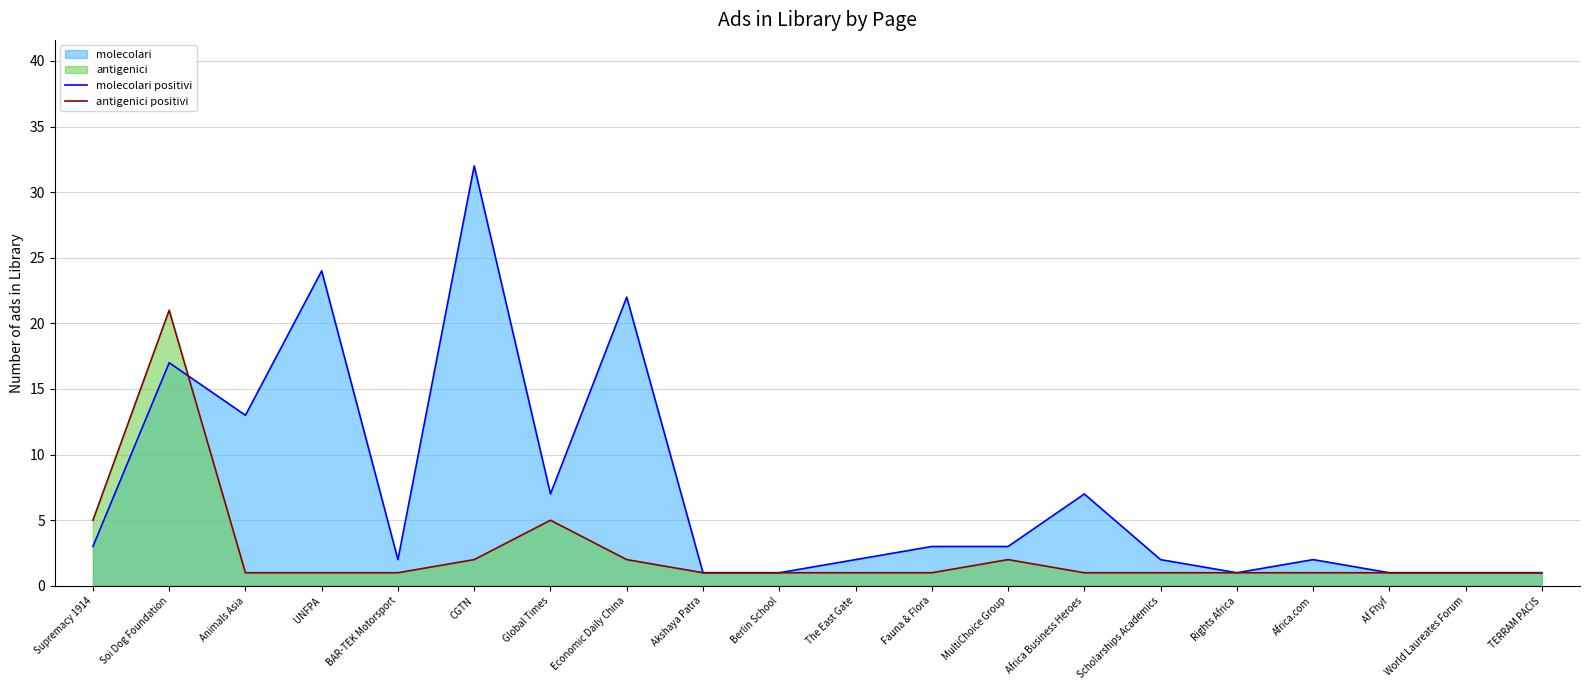

Reading left to right, transcribe all the data shown in this chart.

molecolari positivi: 3	17	13	24	2	32	7	22	1	1	2	3	3	7	2	1	2	1	1	1
antigenici positivi: 5	21	1	1	1	2	5	2	1	1	1	1	2	1	1	1	1	1	1	1